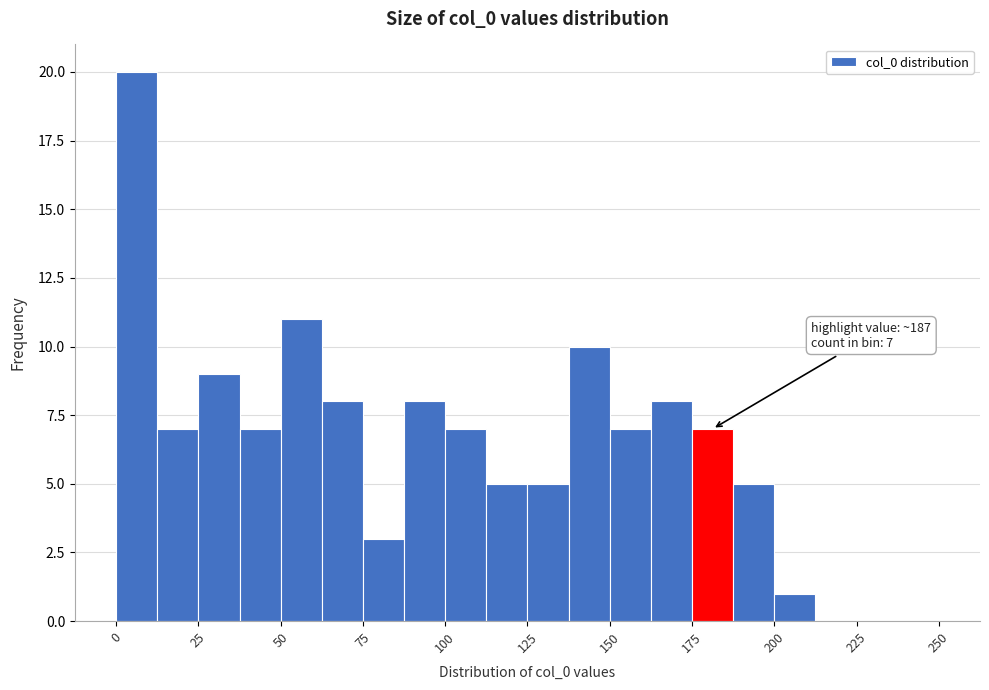

Around what value on the x-axis is the tallest bar? Give the approximate position of its centre, as read against the axis.

5